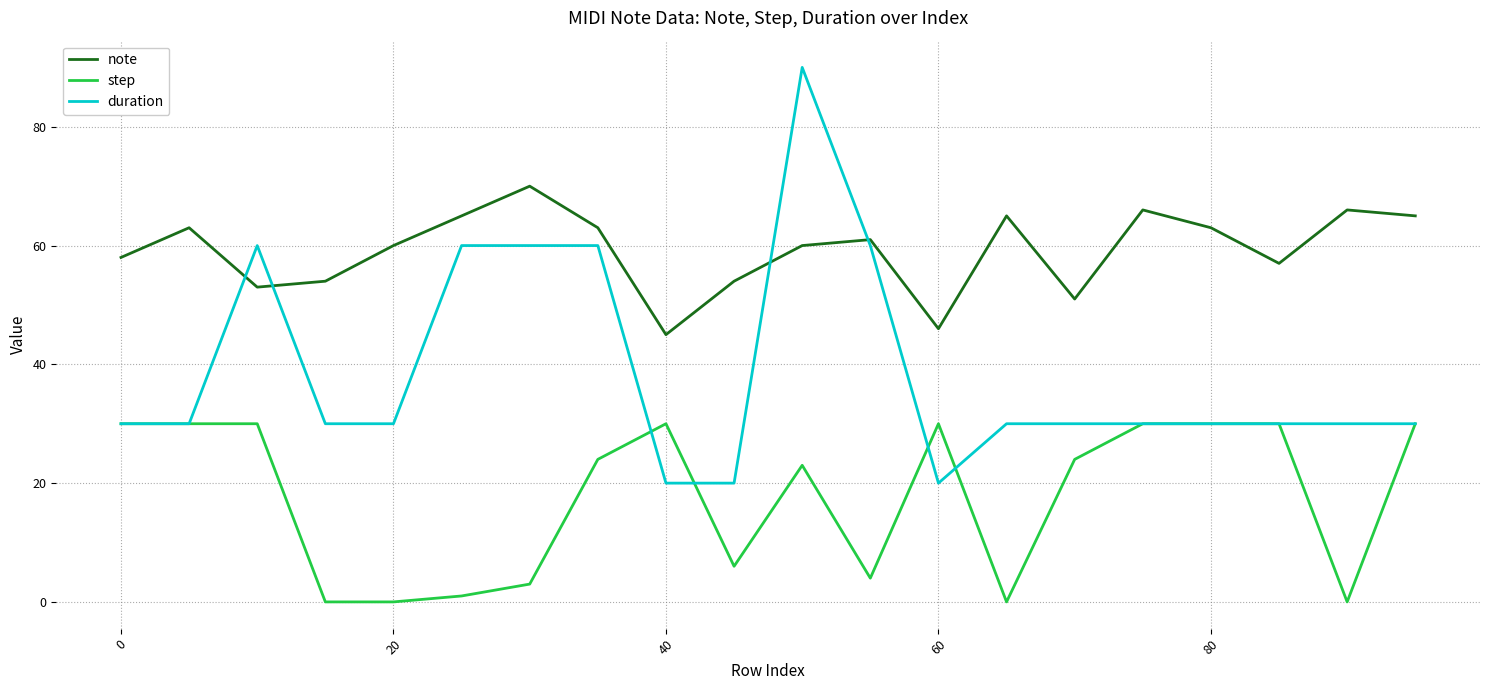

True or false: duration and note intersect in this chart.

True